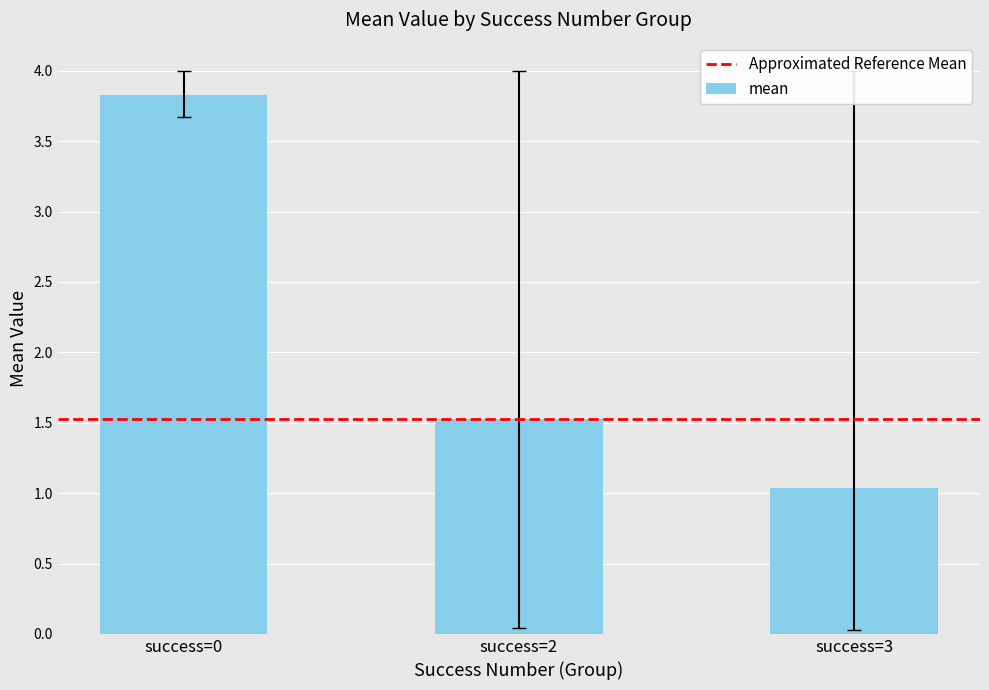

What is the smallest value displayed?

1.0